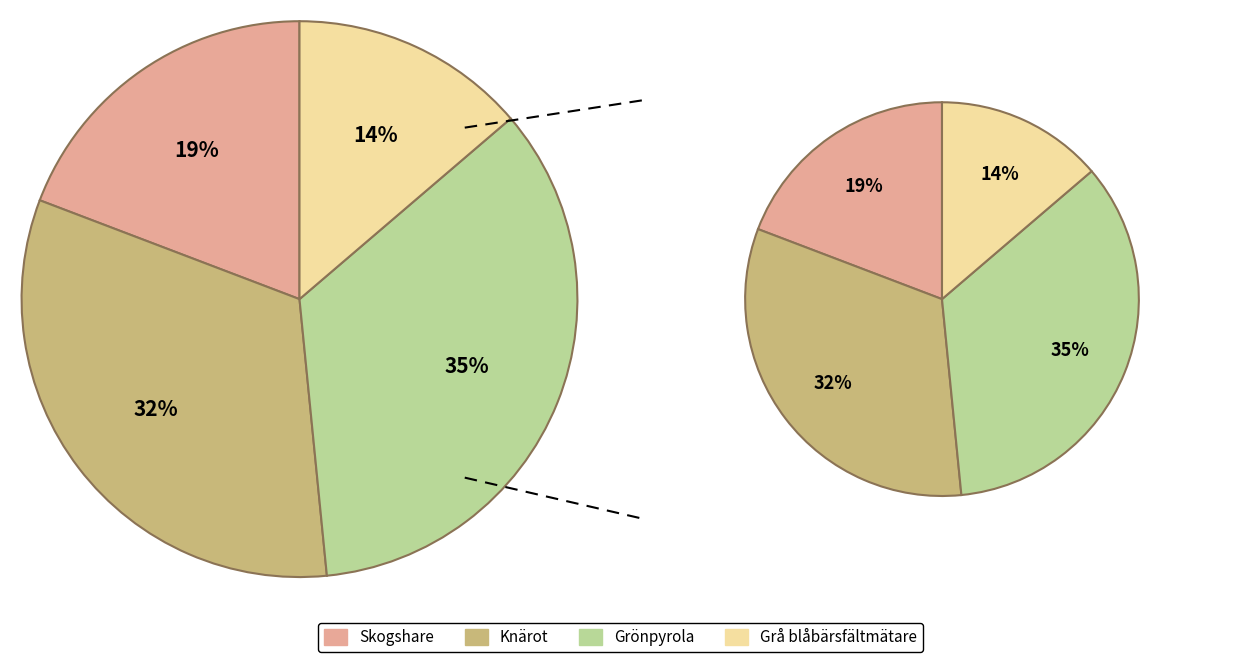

Between Skogshare and Knärot, which is larger?

Knärot